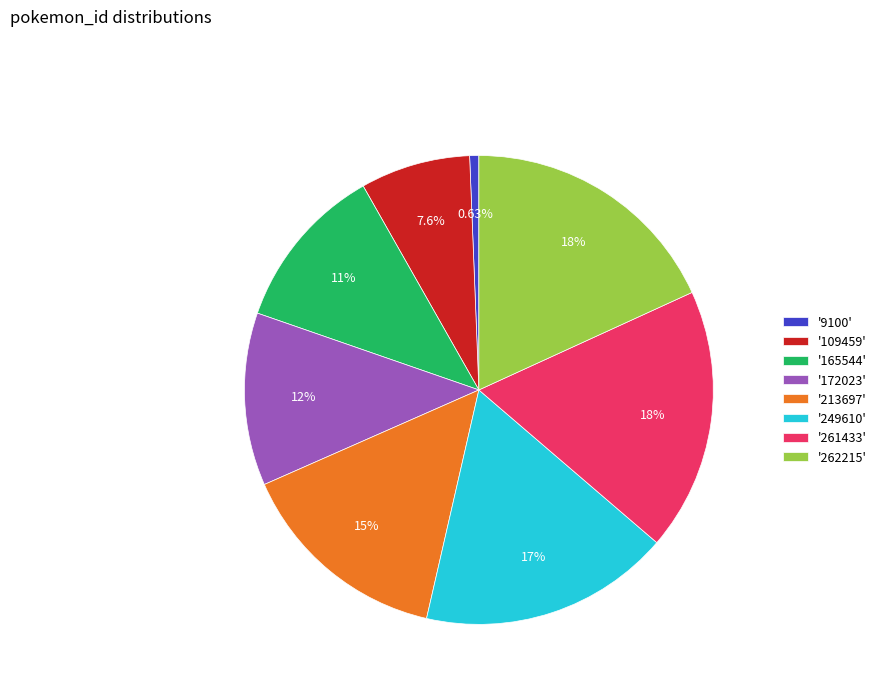

Do '262215' and '9100' together represent more than half of the pie?

No